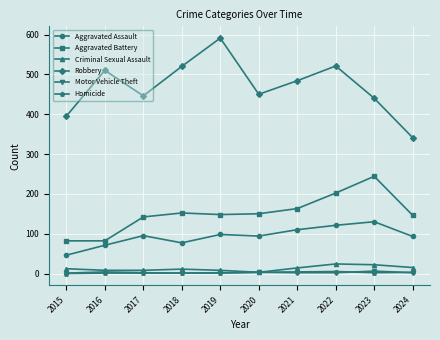

Is the value of Robbery at 2020 greater than the value of Aggravated Assault at 2023?

Yes